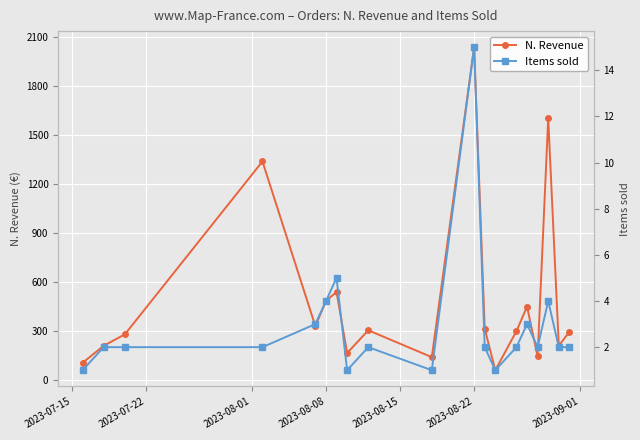

What are all the series names shown in the legend?

N. Revenue, Items sold